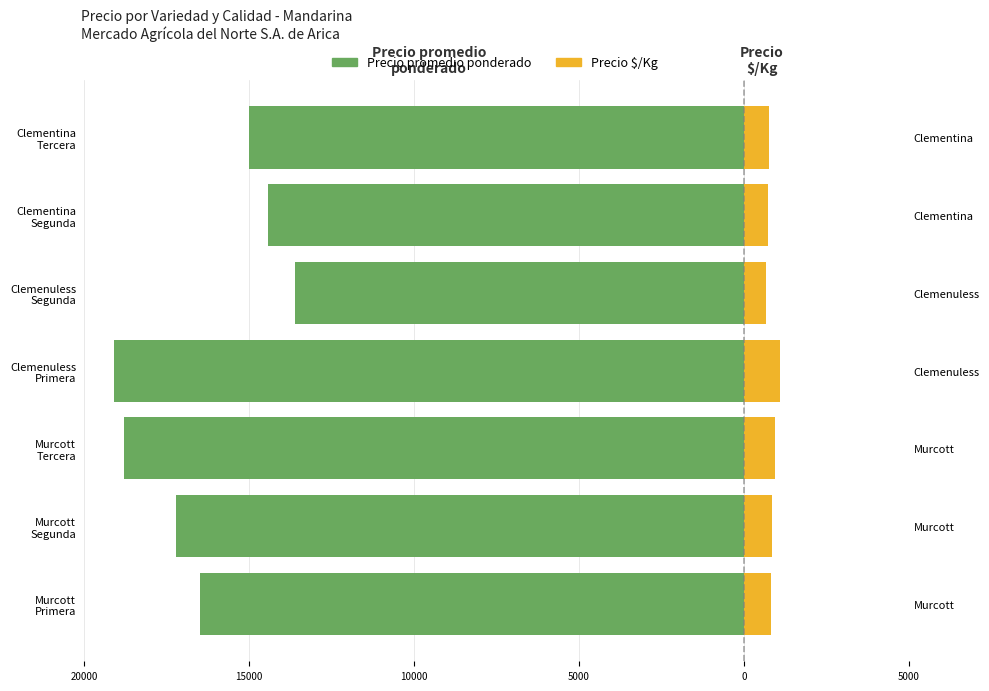

How many values in the Precio promedio ponderado series are below -16500?

3